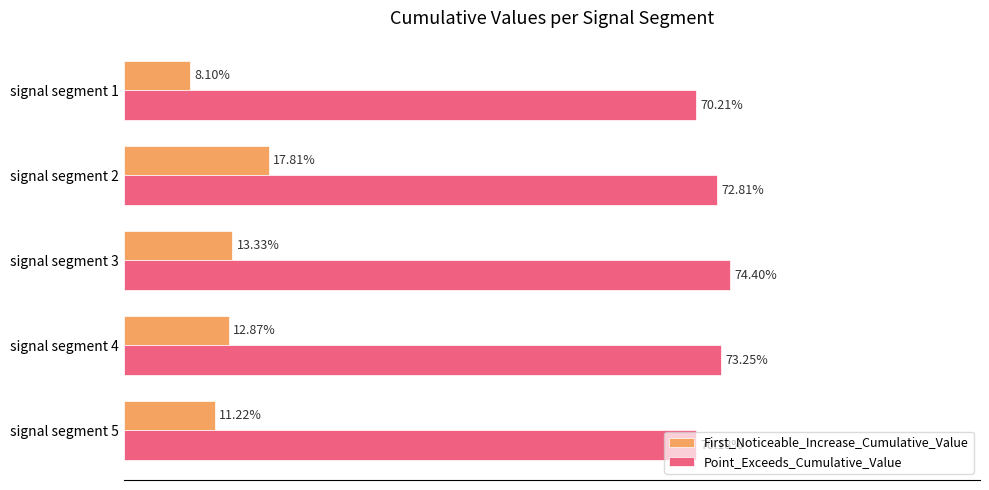

What is the minimum value for First_Noticeable_Increase_Cumulative_Value?

0.1